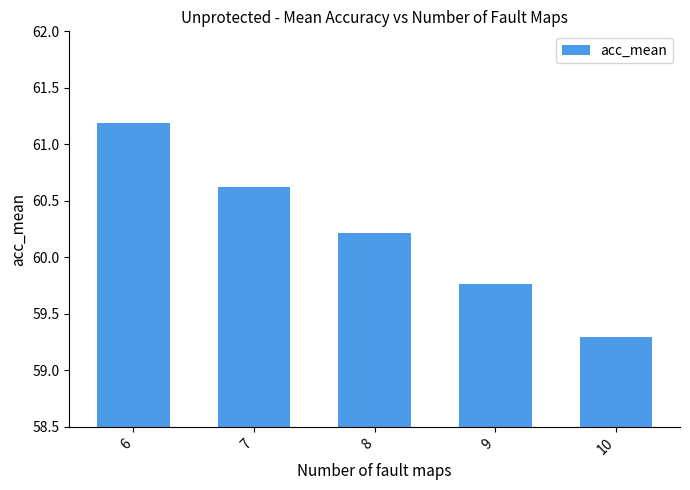

Read the value at 7.

60.6